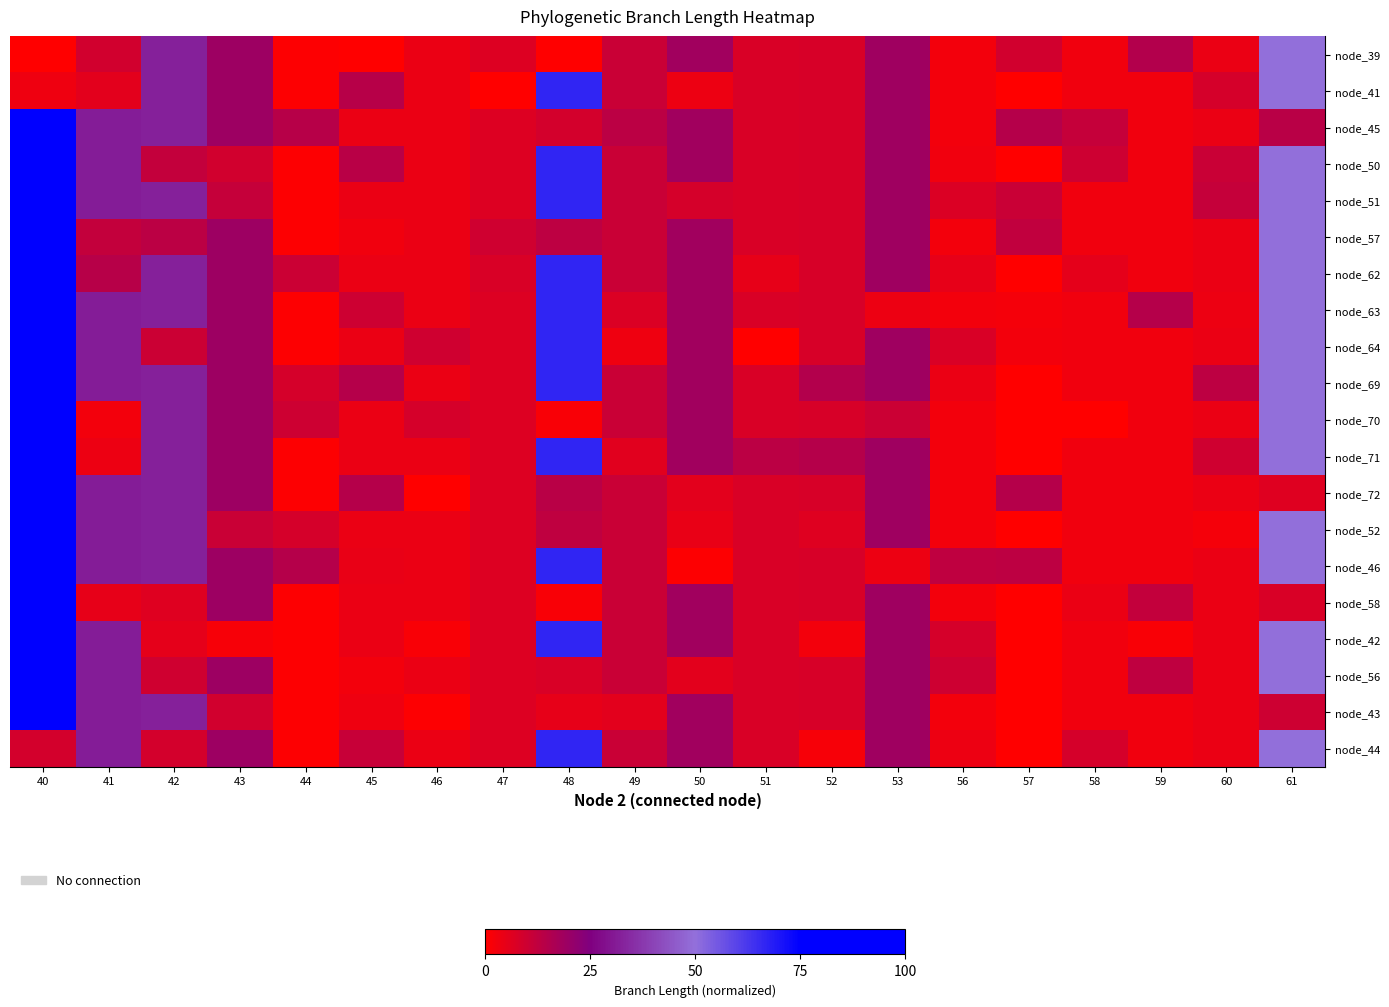

Reading left to right, extract all data points from this chart.

node_39: 40=0.0	41=9.2	42=32.1	43=19.3	44=0.5	45=0.3	46=4.2	47=7.0	48=0.1	49=10.7	50=18.6	51=7.5	52=8.1	53=19.1	56=2.5	57=9.3	58=2.9	59=14.9	60=4.2	61=49.7
node_41: 40=3.5	41=5.8	42=32.1	43=19.3	44=0.5	45=14.1	46=4.2	47=0.2	48=66.8	49=10.7	50=3.6	51=7.5	52=8.1	53=19.1	56=2.5	57=0.0	58=2.9	59=3.0	60=8.4	61=49.7
node_45: 40=100.0	41=31.5	42=32.1	43=19.3	44=14.1	45=4.1	46=4.2	47=7.0	48=9.0	49=13.4	50=18.6	51=7.5	52=8.1	53=19.1	56=2.5	57=14.5	58=11.6	59=3.0	60=4.2	61=13.8
node_50: 40=100.0	41=31.5	42=11.9	43=9.1	44=0.5	45=13.9	46=4.2	47=7.0	48=66.8	49=10.7	50=18.6	51=7.5	52=8.1	53=19.1	56=3.0	57=0.0	58=9.8	59=3.0	60=10.7	61=49.7
node_51: 40=100.0	41=31.5	42=32.1	43=11.4	44=0.5	45=4.1	46=4.2	47=7.0	48=66.8	49=10.7	50=8.4	51=7.5	52=7.8	53=19.1	56=7.4	57=10.7	58=2.9	59=3.0	60=11.6	61=49.7
node_57: 40=100.0	41=12.1	42=13.4	43=19.3	44=0.5	45=2.8	46=4.2	47=9.5	48=13.1	49=10.7	50=18.6	51=7.5	52=8.1	53=19.1	56=2.5	57=12.1	58=2.9	59=3.0	60=4.2	61=49.7
node_62: 40=100.0	41=14.1	42=32.1	43=19.3	44=10.5	45=4.1	46=4.2	47=7.8	48=66.8	49=10.7	50=18.6	51=5.1	52=8.1	53=19.1	56=4.8	57=0.0	58=5.5	59=3.0	60=4.2	61=49.7
node_63: 40=100.0	41=31.5	42=32.1	43=19.3	44=0.5	45=10.1	46=4.2	47=7.0	48=66.8	49=7.3	50=18.6	51=7.5	52=8.1	53=3.6	56=2.5	57=2.2	58=2.9	59=14.8	60=3.6	61=49.7
node_64: 40=100.0	41=31.5	42=10.4	43=19.3	44=0.5	45=4.1	46=9.7	47=7.0	48=66.8	49=3.4	50=18.6	51=0.2	52=8.1	53=19.1	56=7.7	57=2.6	58=2.9	59=3.0	60=4.2	61=49.7
node_69: 40=100.0	41=31.5	42=32.1	43=19.3	44=8.4	45=14.5	46=4.2	47=7.0	48=66.8	49=10.7	50=18.6	51=7.5	52=14.9	53=19.1	56=4.2	57=0.0	58=2.8	59=3.0	60=13.2	61=49.7
node_70: 40=100.0	41=2.4	42=32.1	43=19.3	44=10.0	45=4.1	46=8.2	47=7.0	48=1.5	49=10.7	50=18.6	51=7.5	52=8.1	53=10.4	56=2.5	57=0.0	58=0.1	59=3.0	60=4.2	61=49.7
node_71: 40=100.0	41=3.7	42=32.1	43=19.3	44=0.5	45=4.0	46=4.2	47=7.0	48=66.8	49=5.9	50=18.6	51=13.4	52=14.6	53=19.1	56=2.5	57=0.0	58=2.9	59=3.0	60=9.5	61=49.7
node_72: 40=100.0	41=31.5	42=32.1	43=19.3	44=0.5	45=14.5	46=0.2	47=7.0	48=13.9	49=10.7	50=5.6	51=7.5	52=8.1	53=19.1	56=2.5	57=14.5	58=2.9	59=3.0	60=4.2	61=6.4
node_52: 40=100.0	41=31.5	42=32.1	43=10.6	44=8.3	45=4.1	46=4.2	47=7.0	48=12.7	49=10.7	50=4.4	51=7.5	52=6.3	53=19.1	56=2.5	57=0.0	58=2.9	59=3.0	60=2.0	61=49.7
node_46: 40=100.0	41=31.5	42=32.1	43=19.3	44=14.7	45=4.5	46=4.2	47=7.0	48=66.8	49=10.7	50=0.6	51=7.5	52=8.1	53=3.8	56=12.6	57=12.9	58=2.9	59=3.0	60=4.2	61=49.7
node_58: 40=100.0	41=4.8	42=6.6	43=19.3	44=0.5	45=4.1	46=4.2	47=7.0	48=1.2	49=10.7	50=18.6	51=7.5	52=8.1	53=19.1	56=2.5	57=0.0	58=4.1	59=11.9	60=4.2	61=7.7
node_42: 40=100.0	41=31.5	42=5.1	43=1.8	44=0.5	45=4.1	46=1.4	47=7.0	48=66.8	49=10.7	50=18.6	51=7.5	52=2.4	53=19.1	56=8.5	57=0.0	58=2.9	59=1.4	60=4.2	61=49.7
node_56: 40=100.0	41=31.5	42=9.4	43=19.3	44=0.5	45=2.4	46=4.2	47=7.0	48=7.5	49=10.7	50=5.6	51=7.5	52=8.1	53=19.1	56=9.9	57=0.0	58=2.9	59=12.8	60=4.2	61=49.7
node_43: 40=100.0	41=31.5	42=32.1	43=9.3	44=0.5	45=3.2	46=0.6	47=7.0	48=5.0	49=5.7	50=18.6	51=7.5	52=8.1	53=19.1	56=2.5	57=0.0	58=2.9	59=3.0	60=4.2	61=9.8
node_44: 40=8.7	41=31.5	42=8.6	43=19.3	44=0.5	45=11.0	46=4.2	47=7.0	48=66.8	49=10.7	50=18.6	51=7.5	52=1.9	53=19.1	56=3.8	57=0.0	58=8.5	59=3.0	60=4.2	61=49.7